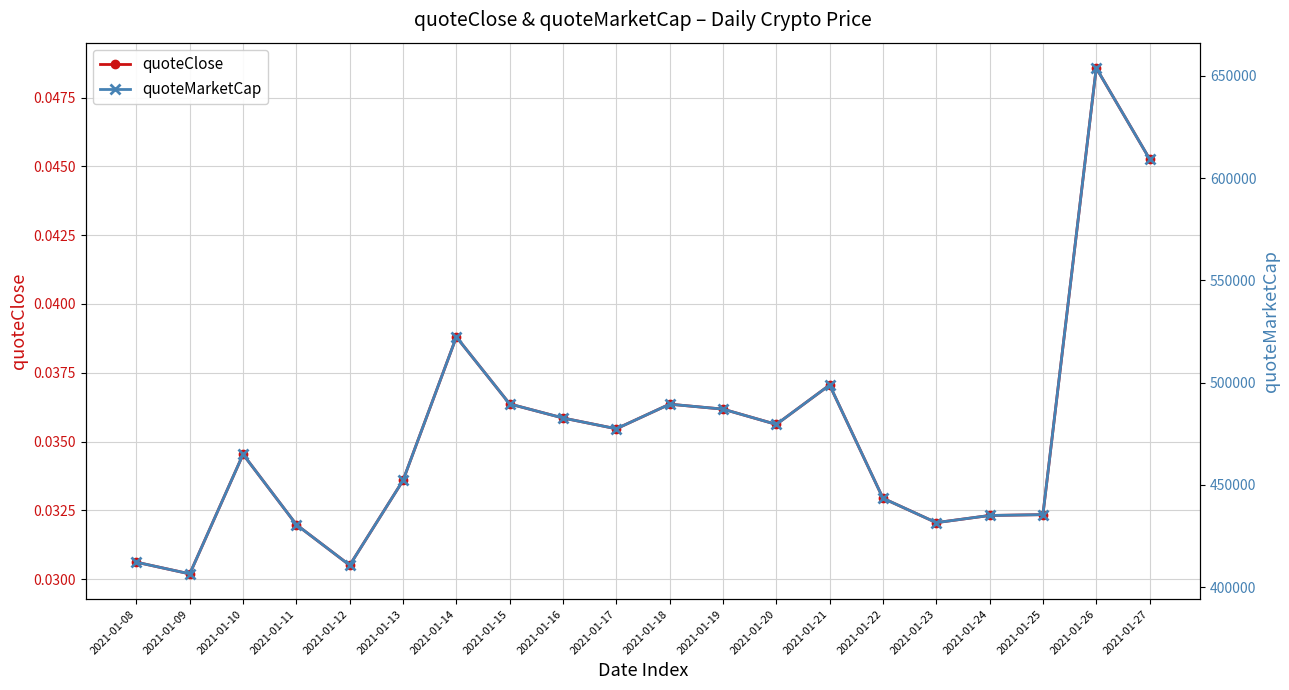

The value of quoteClose at 2021-01-12 is 0.0. True or false?

True